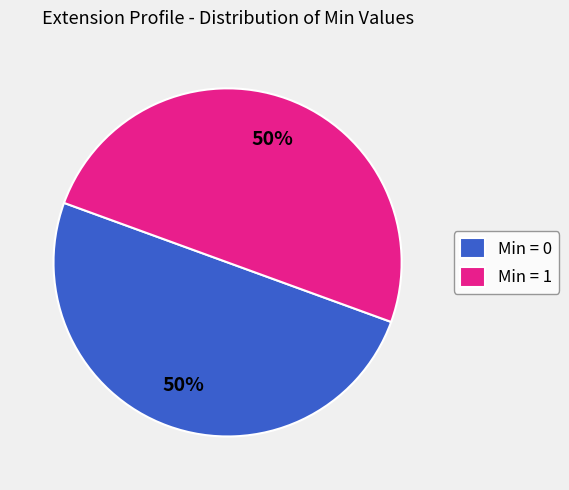

Combined, do Min = 1 and Min = 0 account for over 50%?

Yes